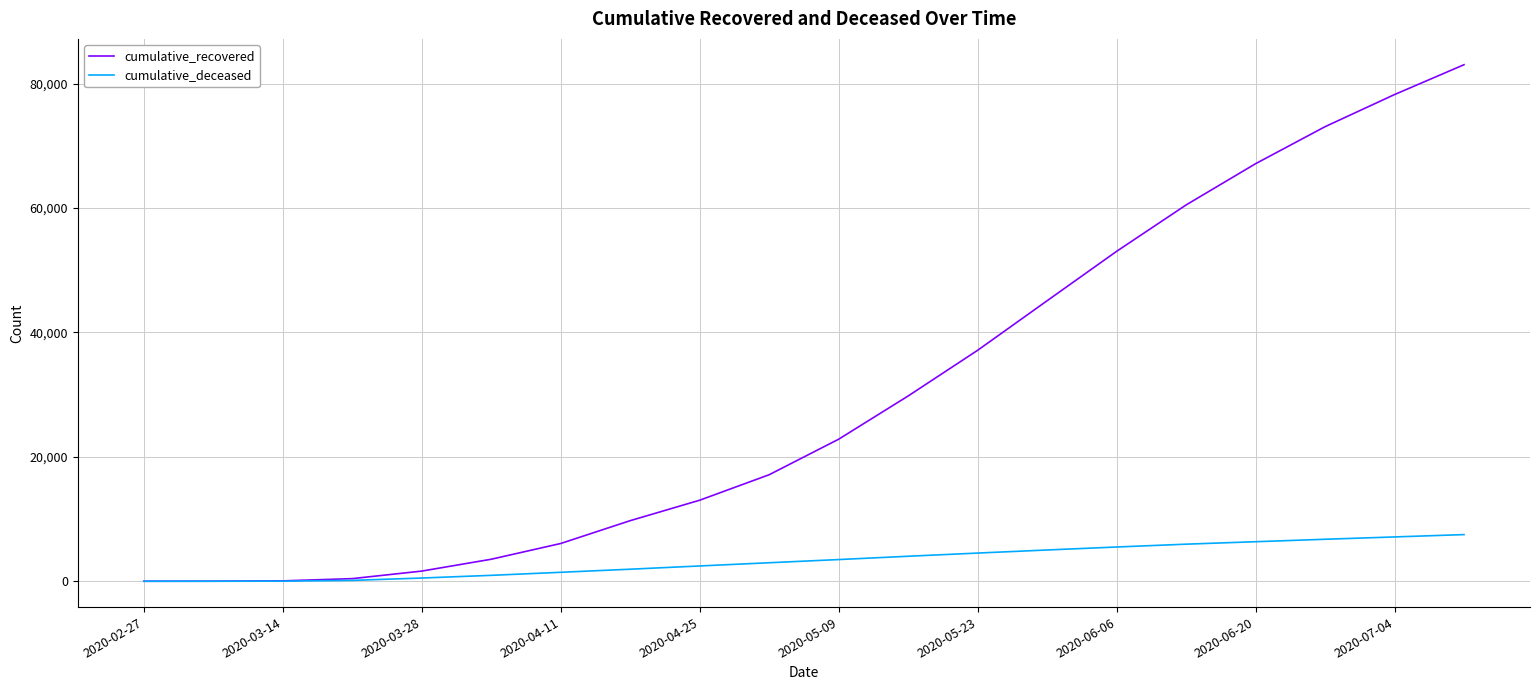

Which series has the widest spread of values?

cumulative_recovered